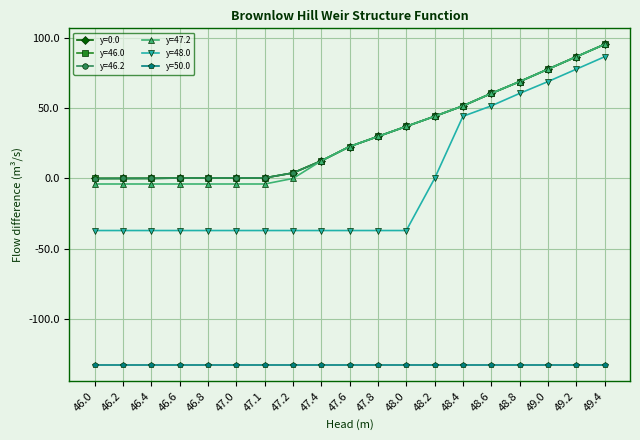

How many lines are shown in the chart?

6